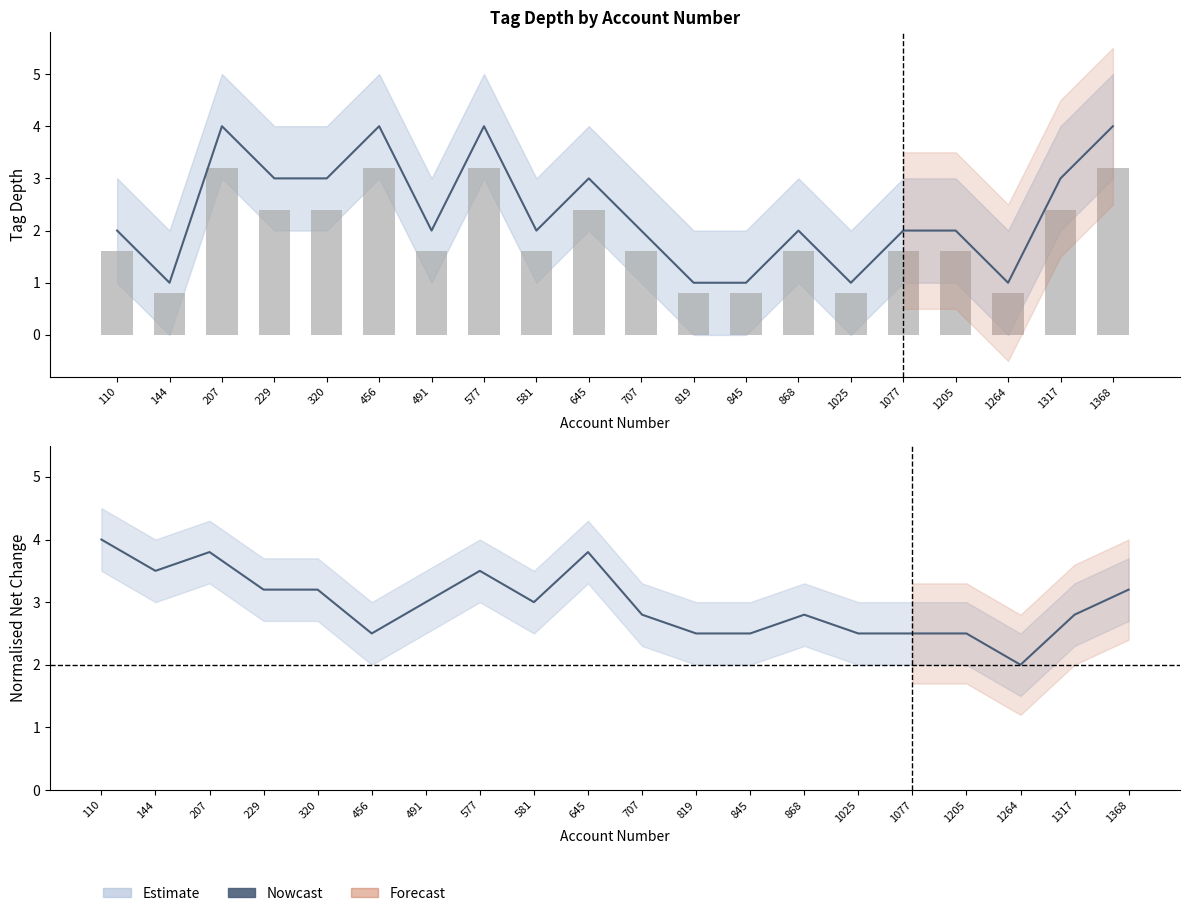

How many bars are there in total?

20